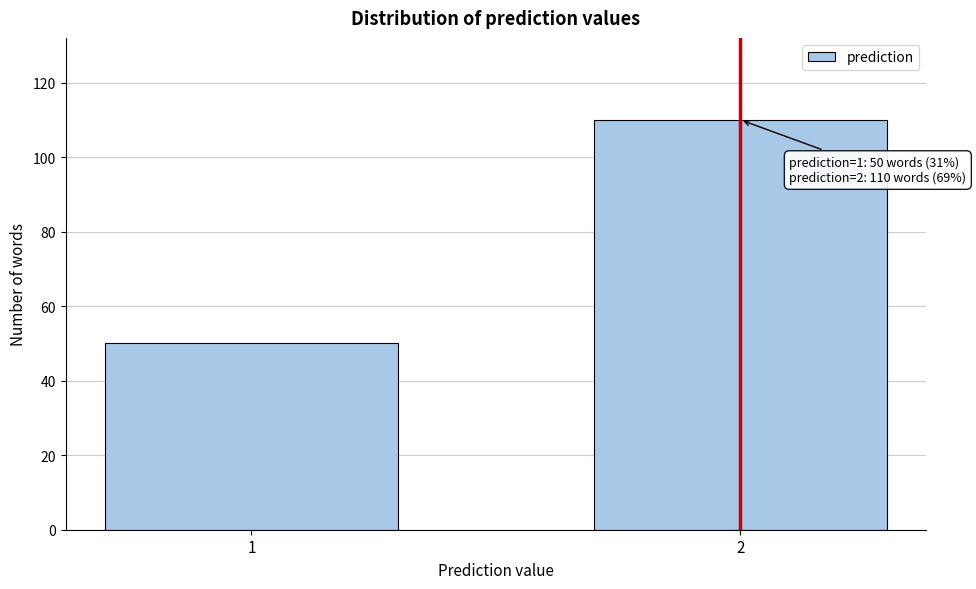

Reading left to right, transcribe all the data shown in this chart.

1=50	2=110